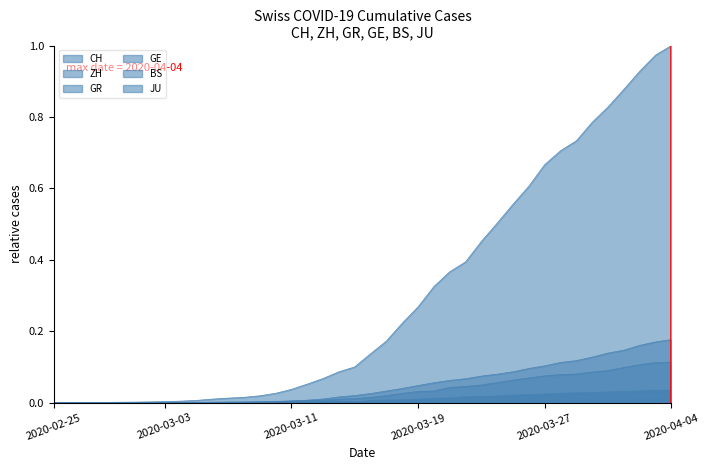

Which series has the largest range (max minus min)?

CH